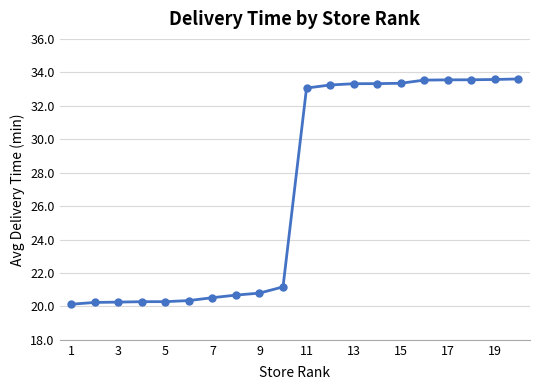

Does the chart display data point markers on the line(s)?

Yes